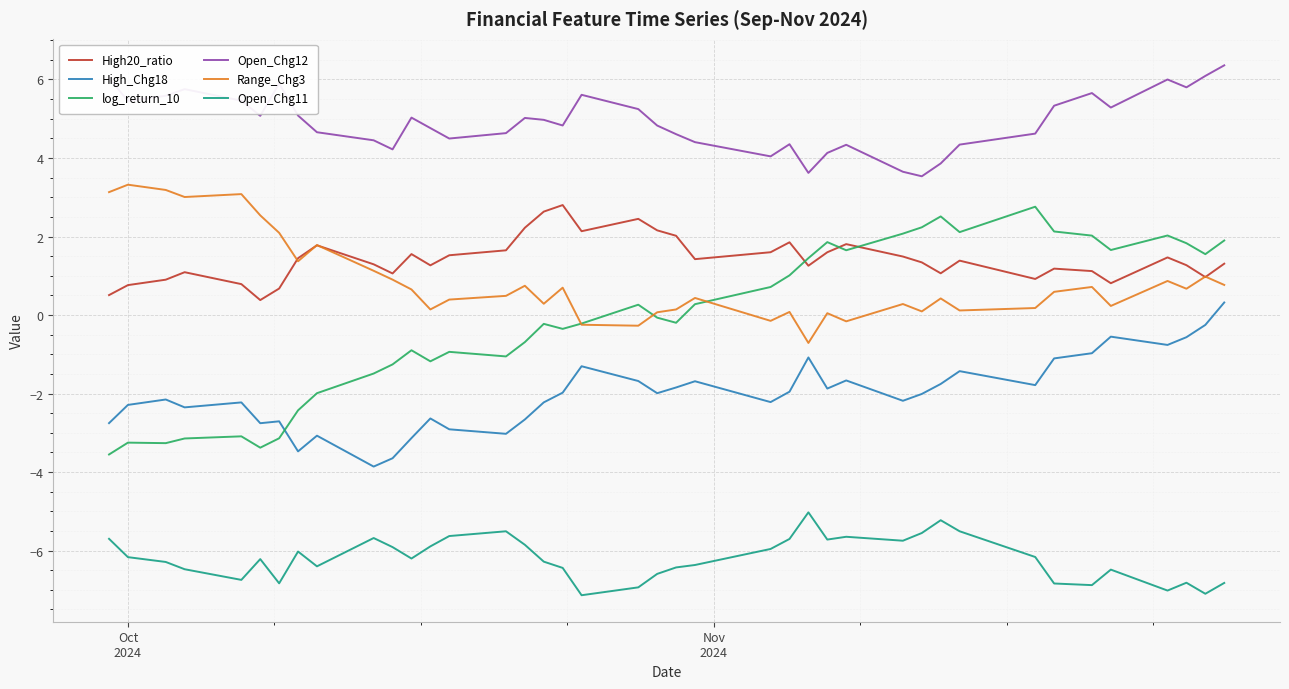

Which series has the widest spread of values?

log_return_10